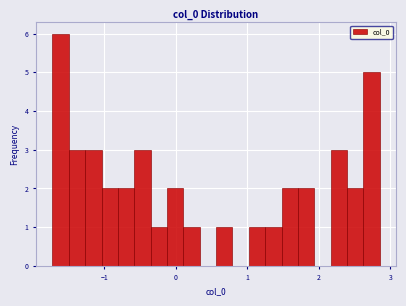

Around what value on the x-axis is the tallest bar? Give the approximate position of its centre, as read against the axis.

-1.6